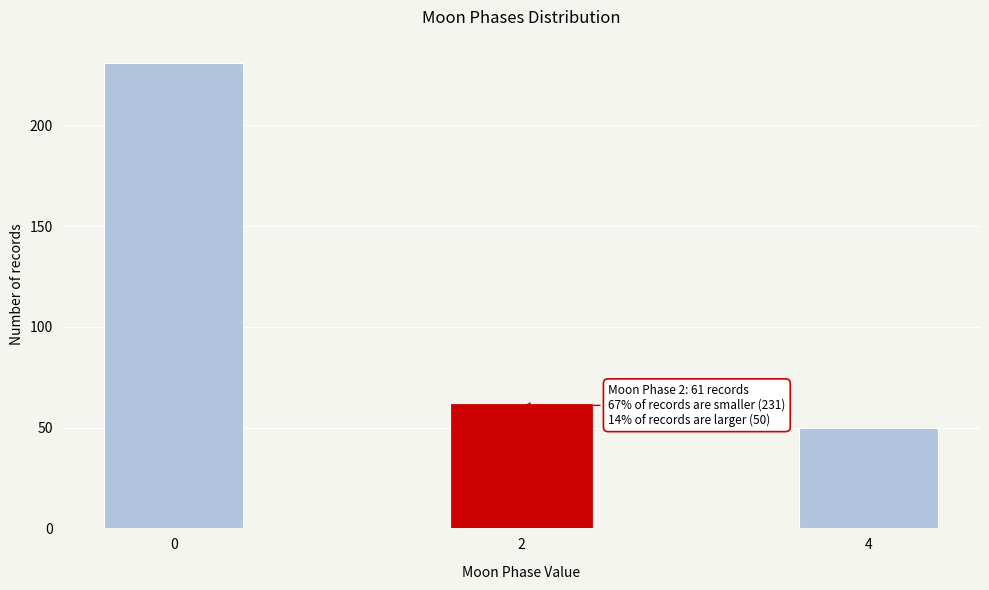

Reading left to right, transcribe all the data shown in this chart.

0=231	2=61	4=50